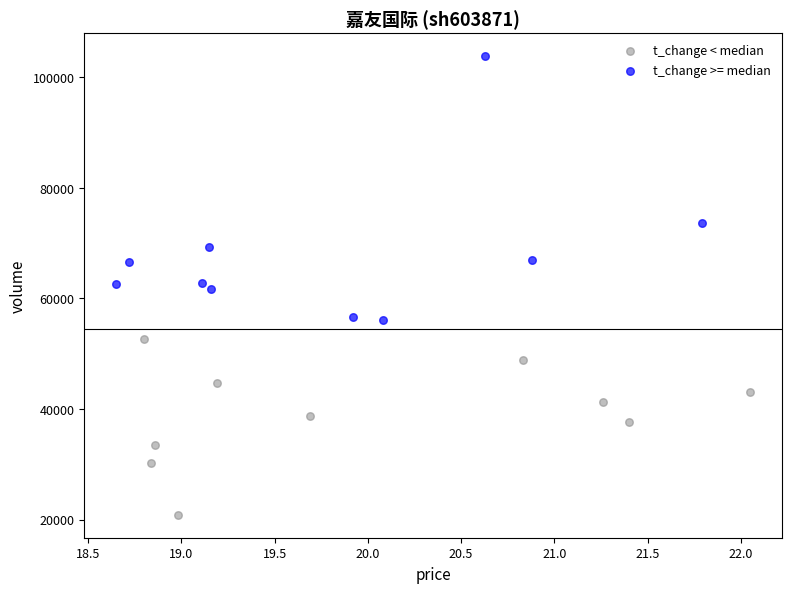

Which series contains the lowest Y value?

t_change < median